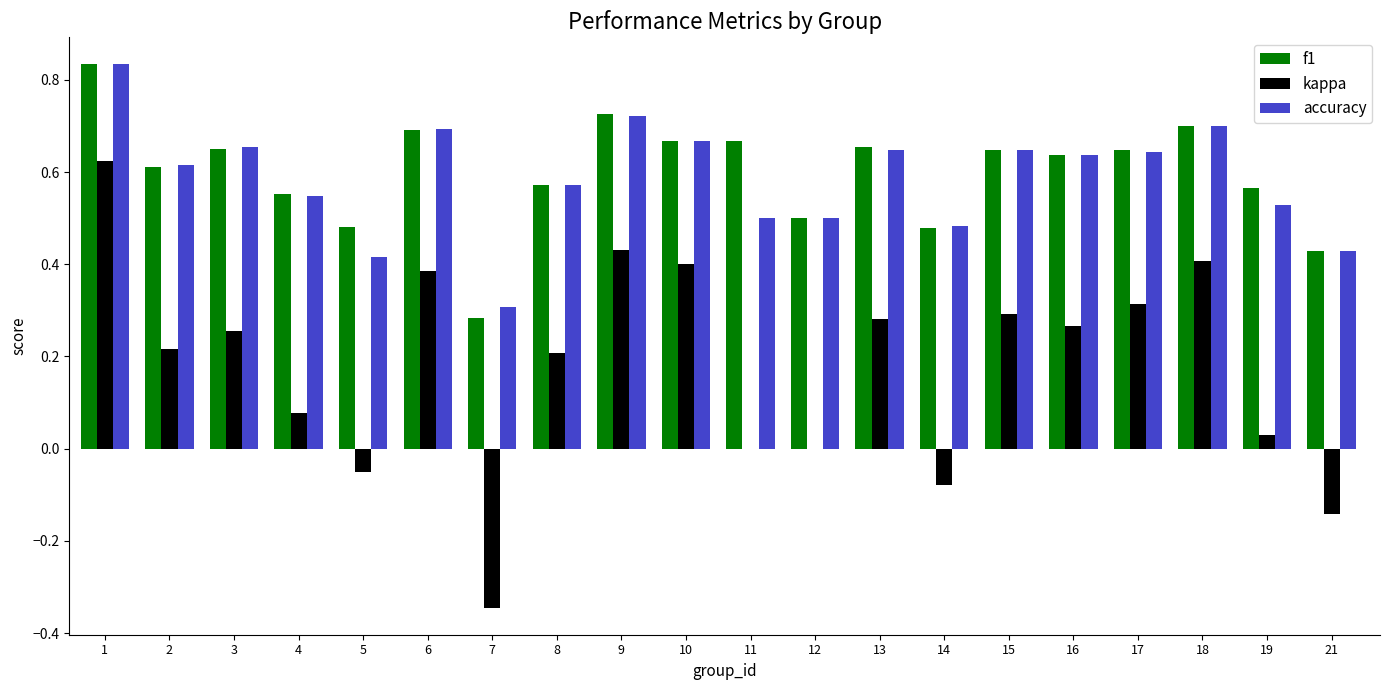

Which series has the largest range (max minus min)?

kappa